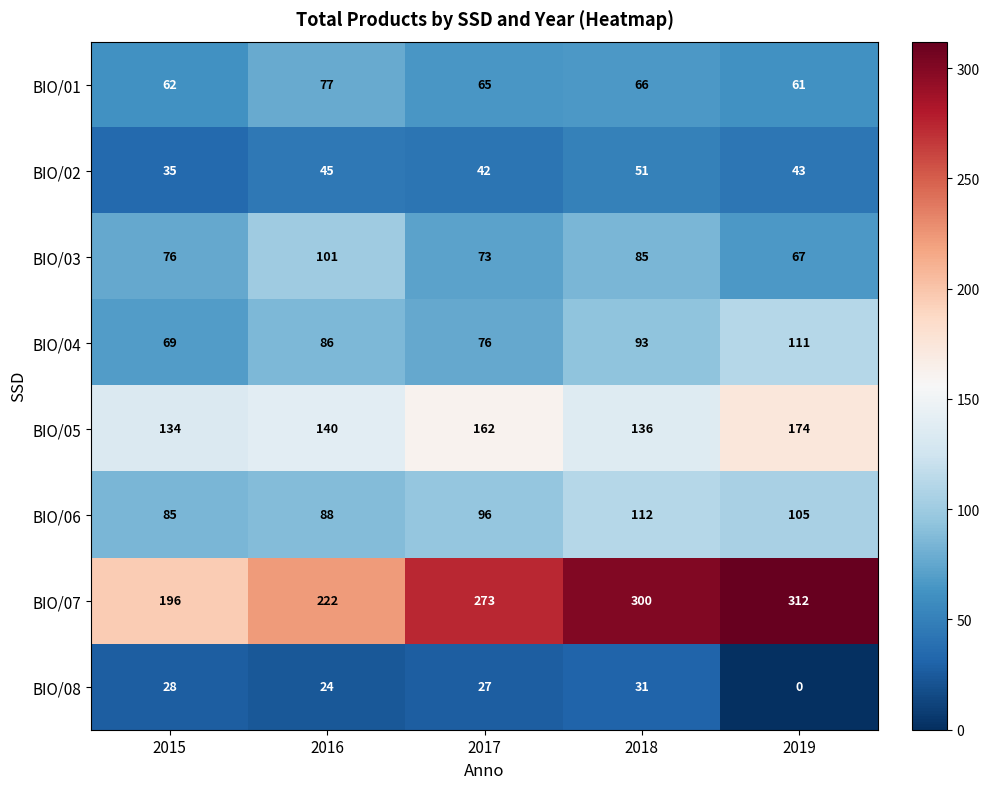

Is it true that BIO/03 equals 101 at 2016?

True